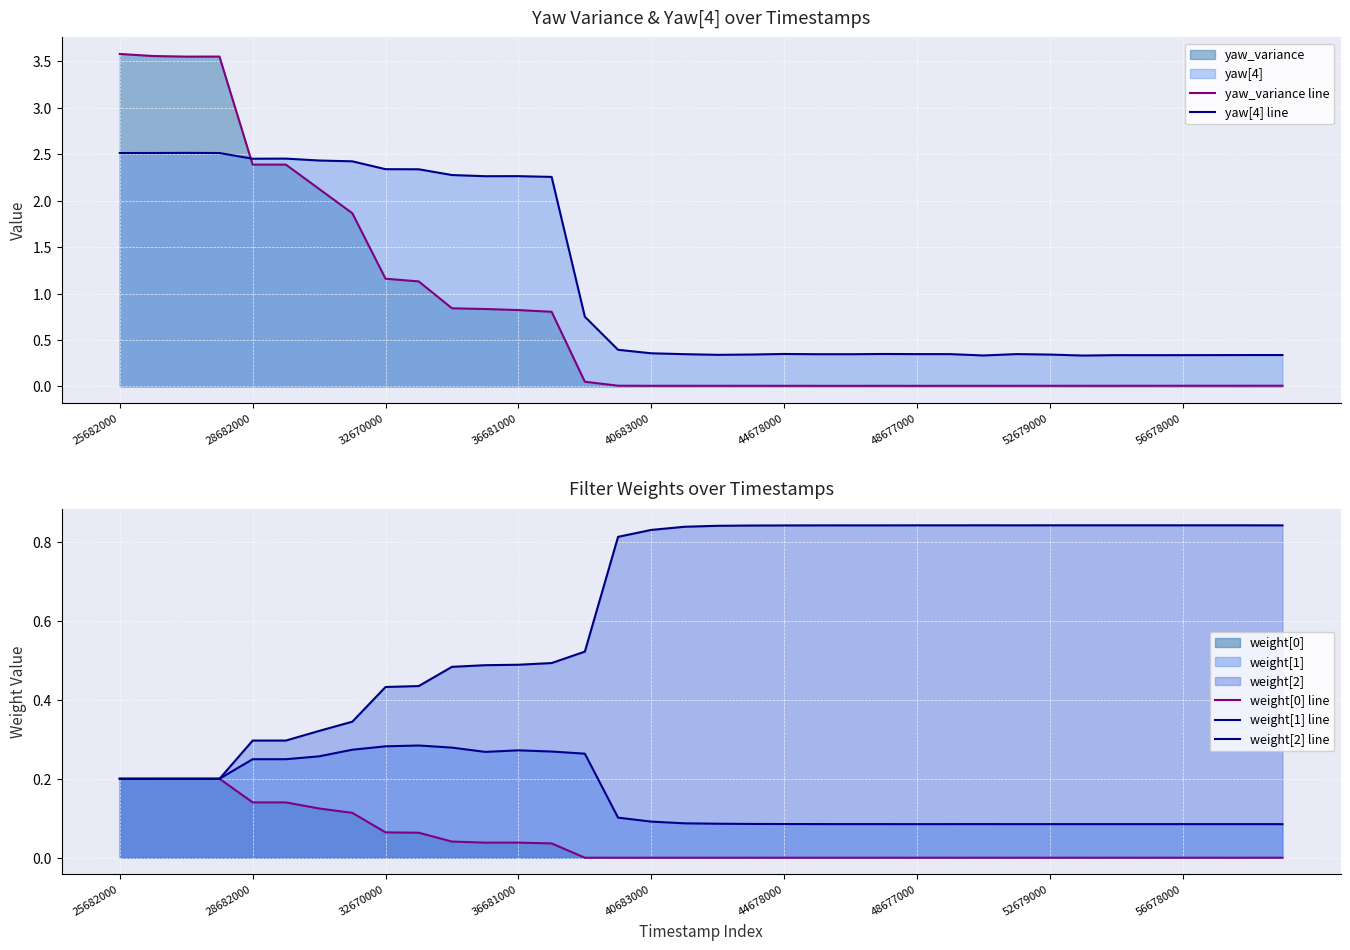

In yaw[4] line, how many points are lower than both neighbors (excluding endpoints)?

7